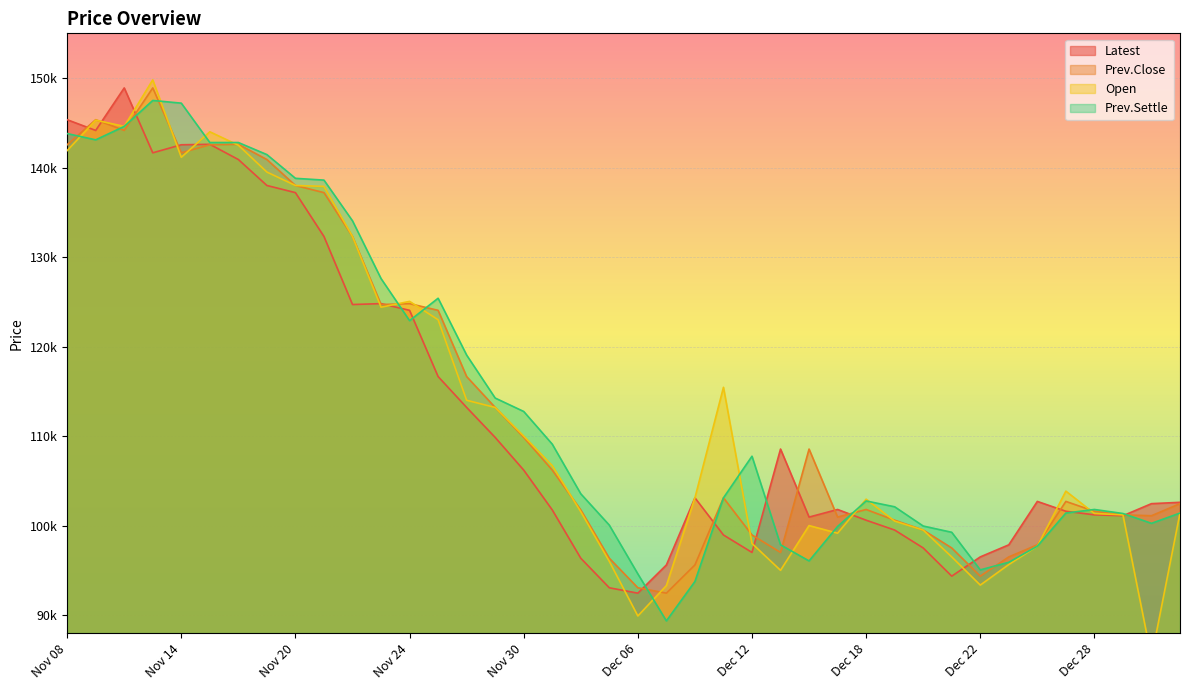

What is the difference between the Prev.Settle values at Dec 20 and Nov 28?

19100